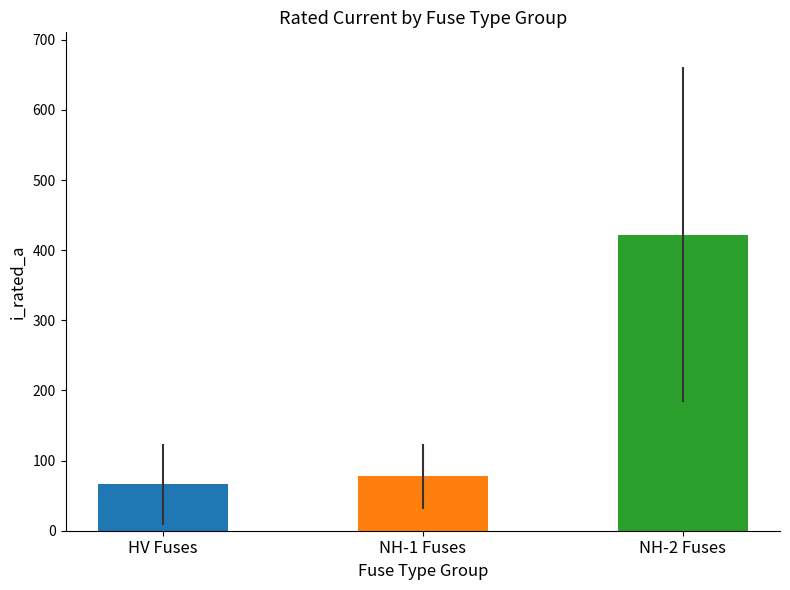

At which category does the chart reach its peak across all series?

NH-2 Fuses